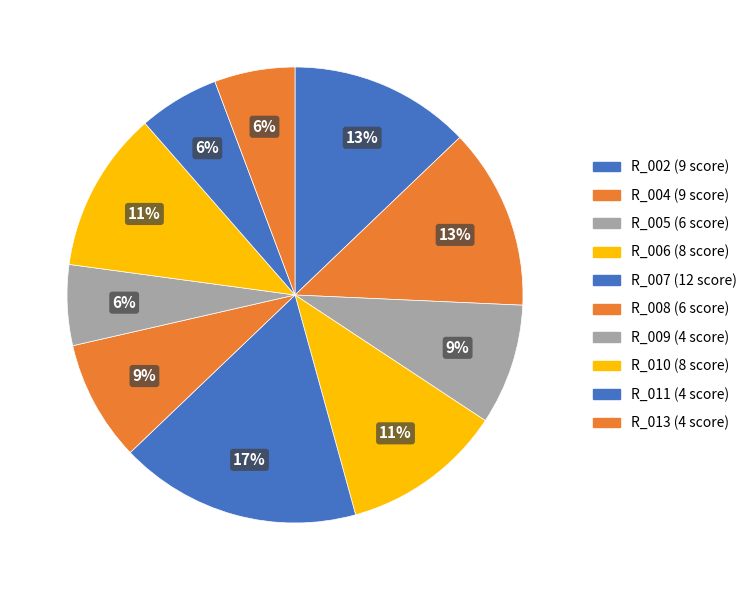

Count the number of slices in the pie.

10